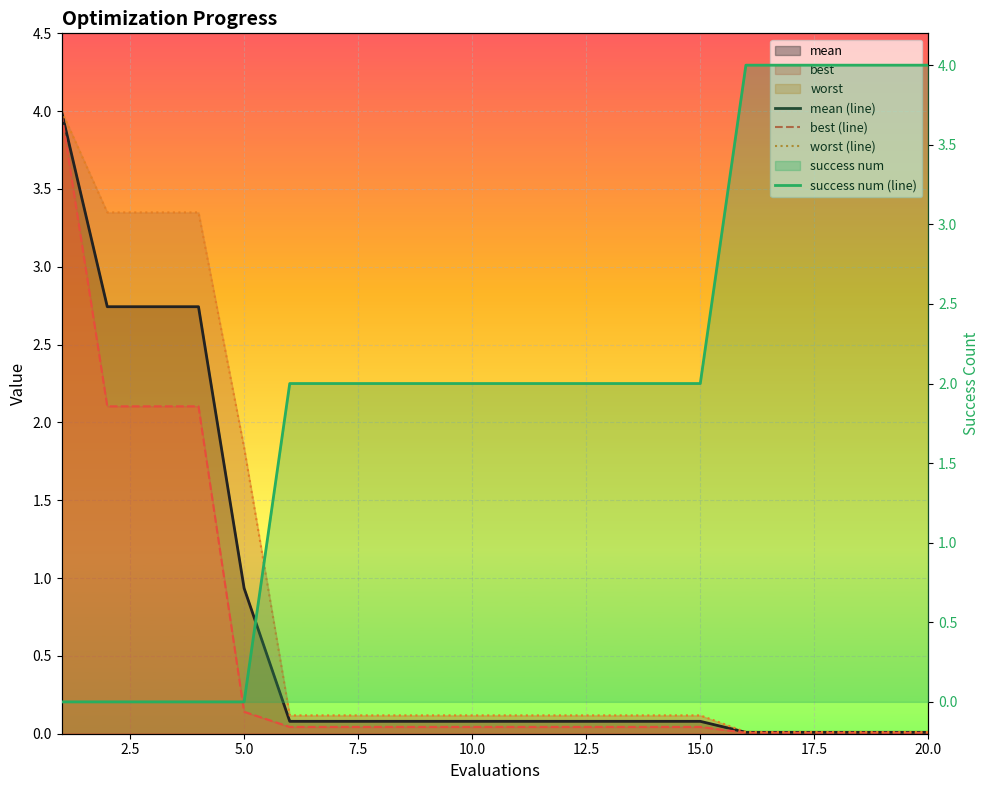

How many series are shown in this chart?

4